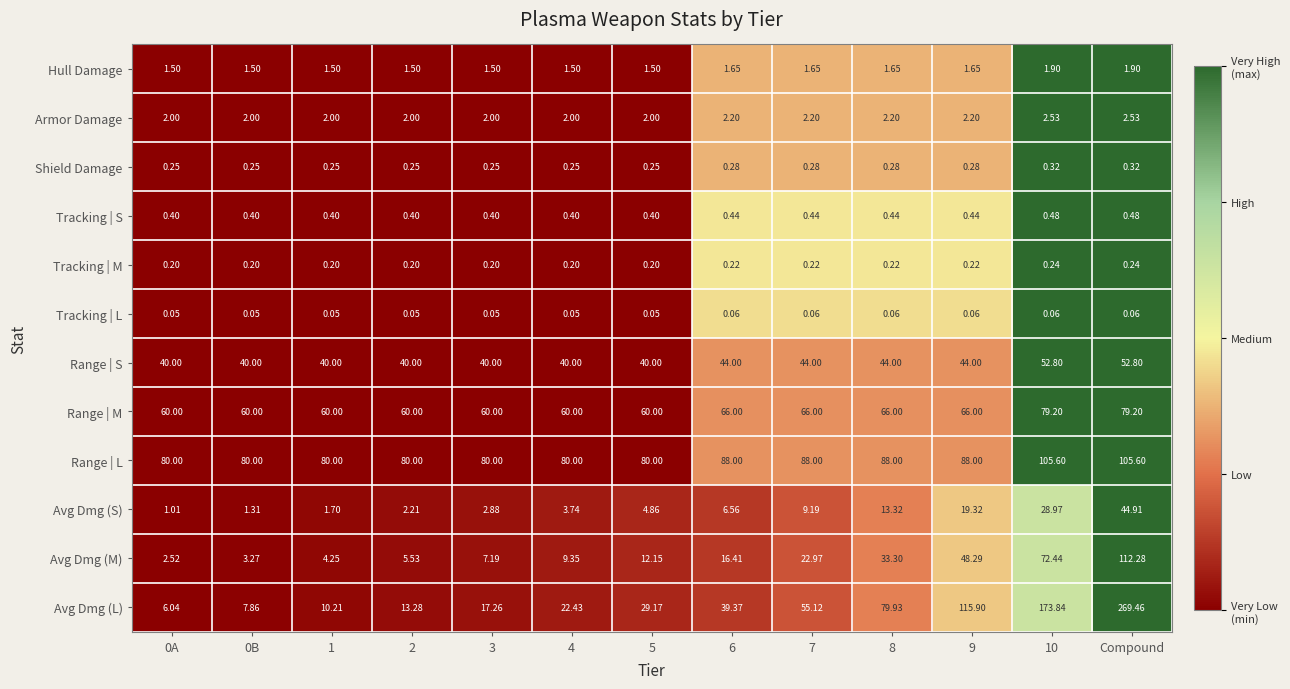

Rank the series at 2 from lowest to highest value.

Tracking | L, Tracking | M, Shield Damage, Tracking | S, Hull Damage, Armor Damage, Avg Dmg (S), Avg Dmg (M), Avg Dmg (L), Range | S, Range | M, Range | L